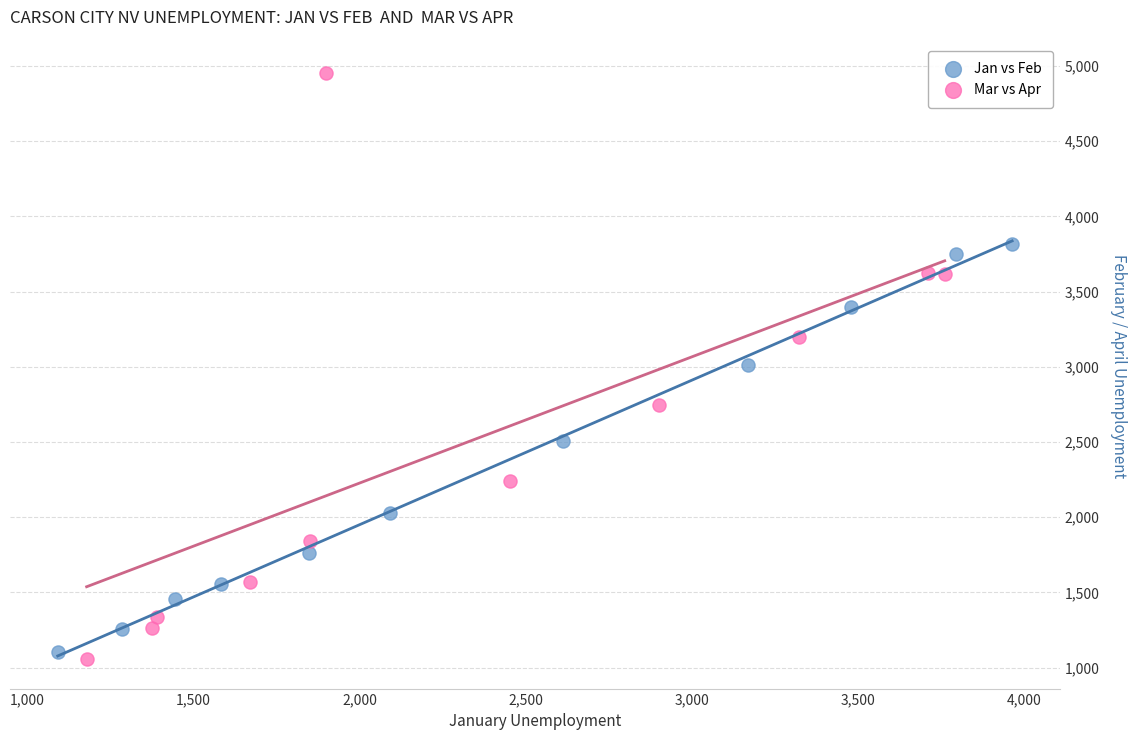

What are all the series names shown in the legend?

Jan vs Feb, Mar vs Apr